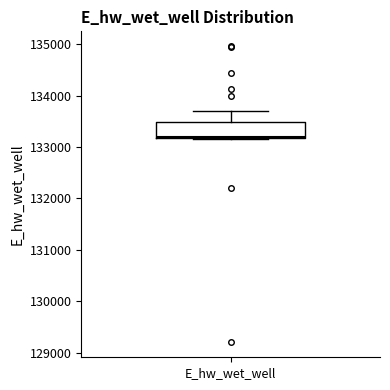

Read this box plot against the y-axis: the position of the median line, the range covered by the box, and the ends of both whiskers. The values are not printed on the chart, so give them approximately, as read against the axis.

median 133200, box 133200 to 133500, whiskers 133200 to 133700